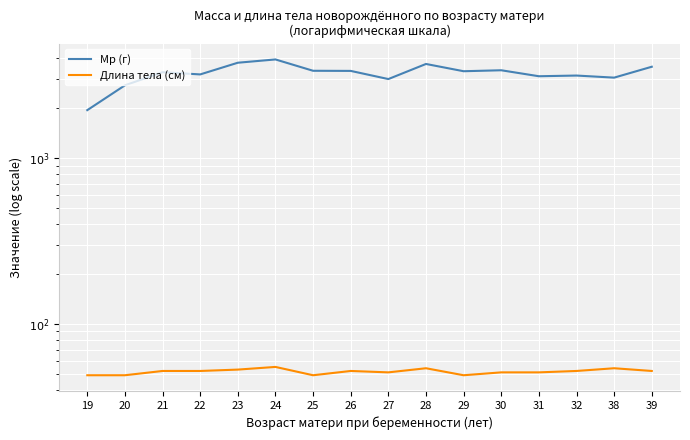

Count the number of data series in this chart.

2